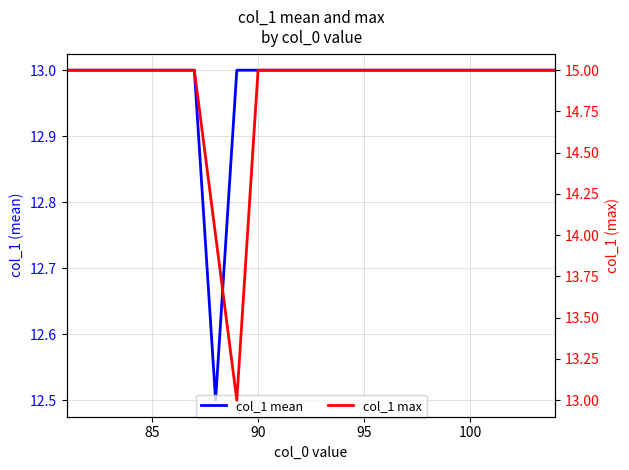

Is this an area chart (filled region under the line)?

No